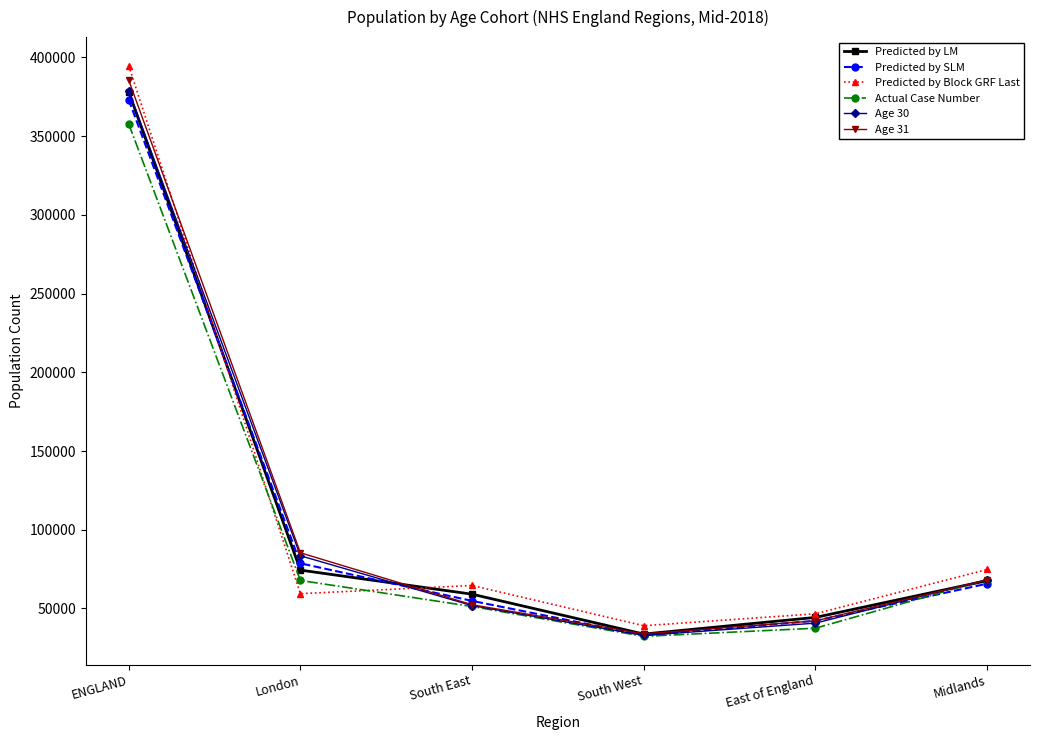

What is the sum of all Predicted by SLM values?

647562